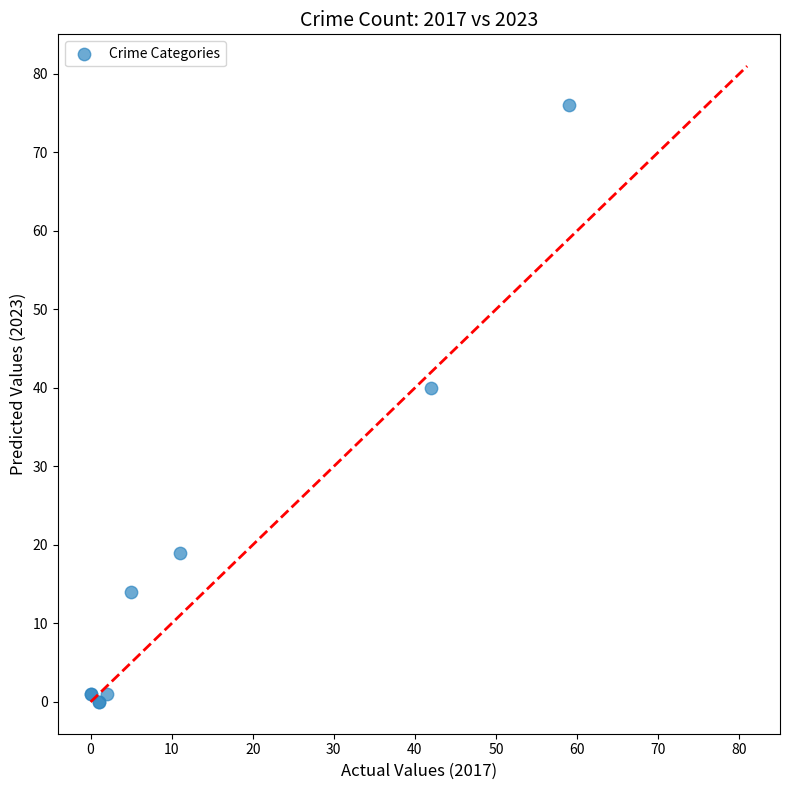

What Y value in the scatter plot is closest to 38?

40